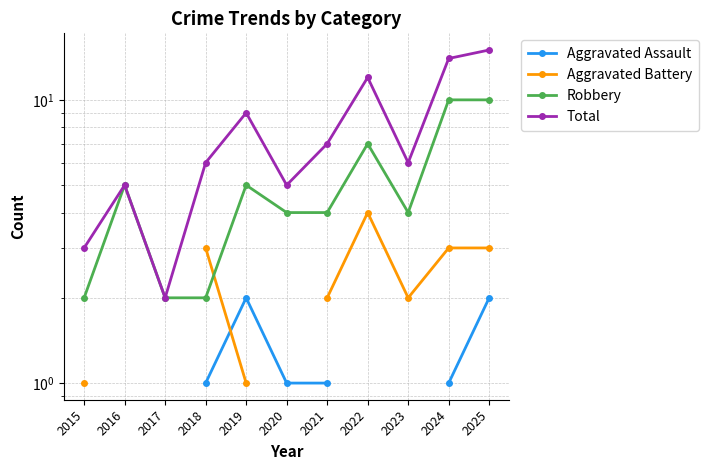

At which label does Robbery reach its peak?

2024